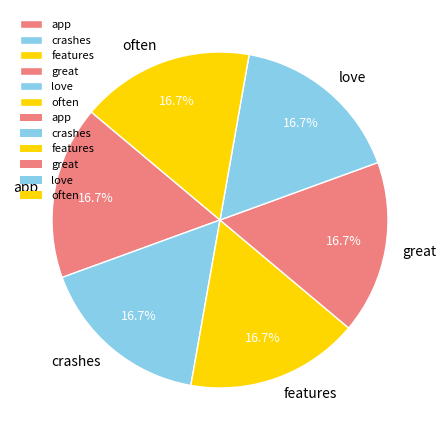

To the nearest percent, what is the difference between the largest and smallest slice percentages?

0%